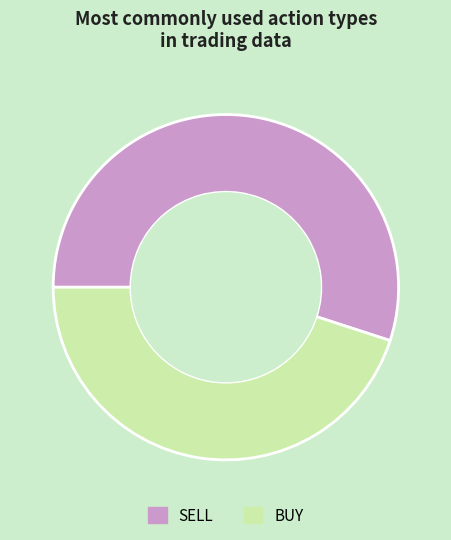

Which slice is the smallest?

BUY